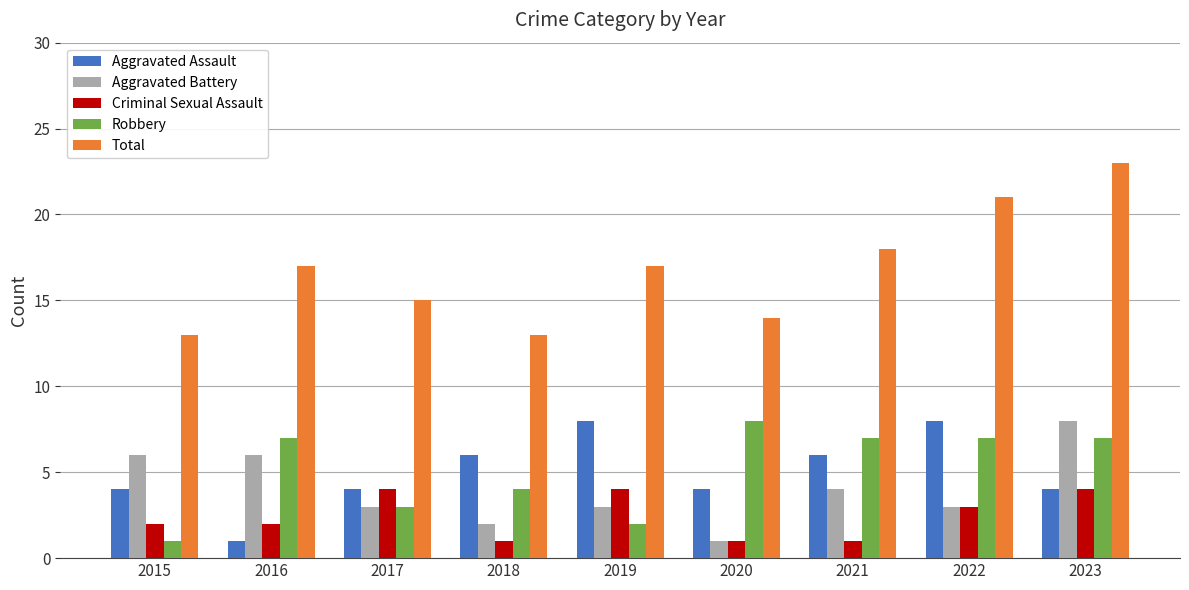

How many groups of bars are there?

9